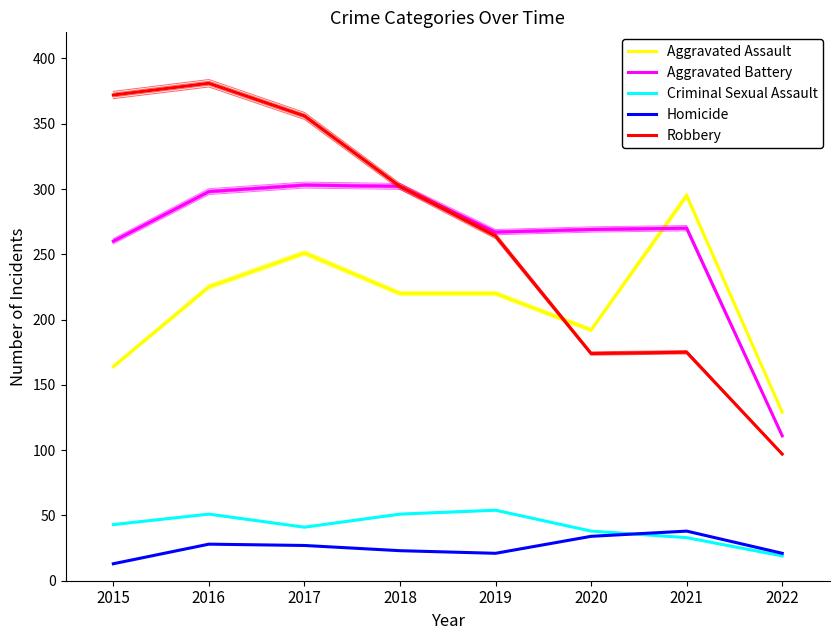

Which series has the largest total across all categories?

Robbery